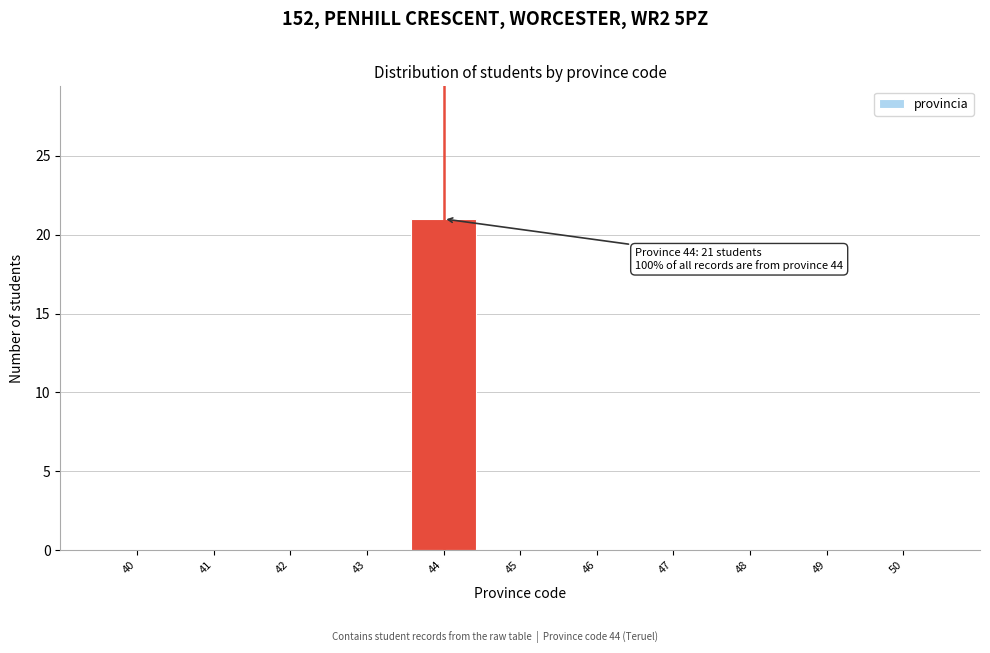

Reading left to right, transcribe all the data shown in this chart.

40=0	41=0	42=0	43=0	44=21	45=0	46=0	47=0	48=0	49=0	50=0